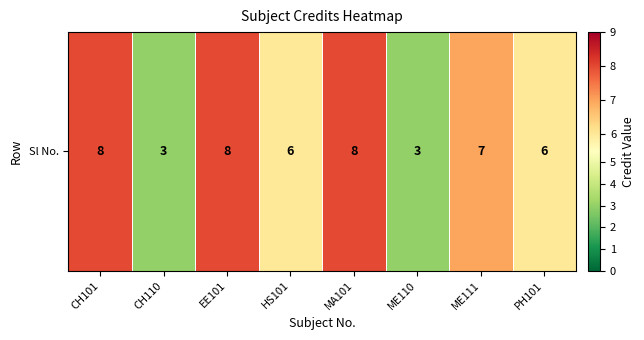

Rank the categories by value from lowest to highest.

CH110, ME110, HS101, PH101, ME111, CH101, EE101, MA101